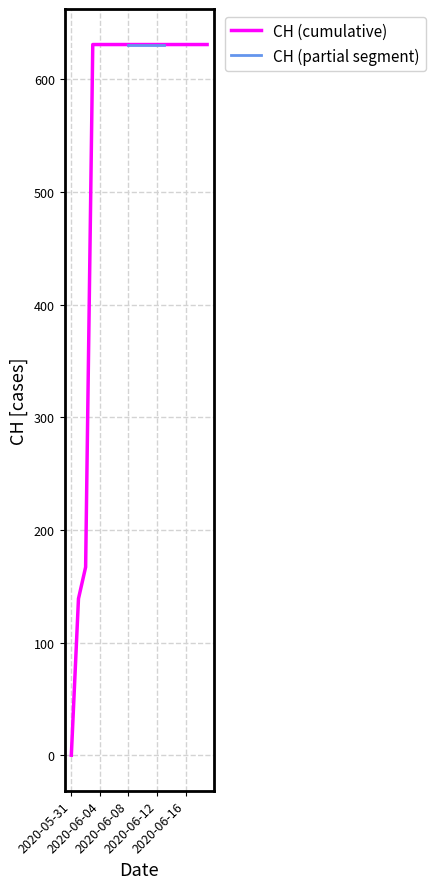

What is the maximum value for CH (cumulative)?

631